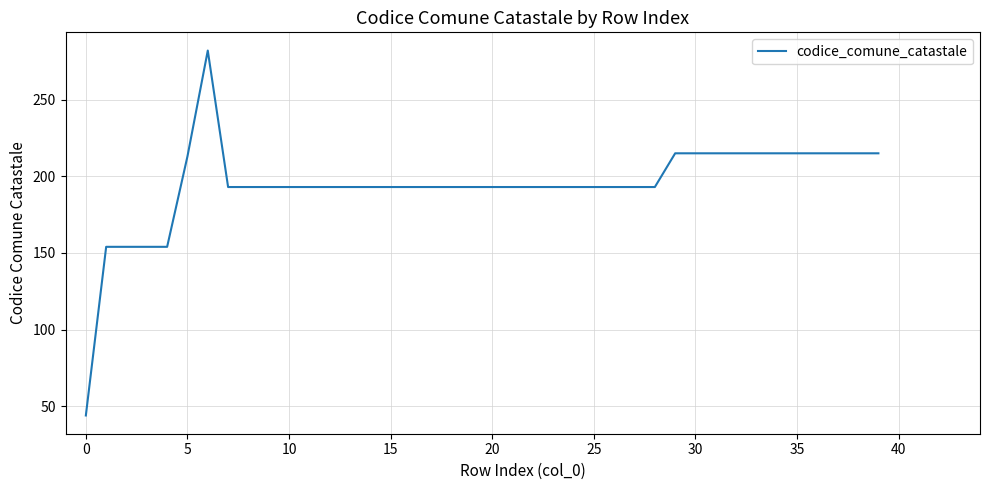

What is the minimum value shown in the chart?

44